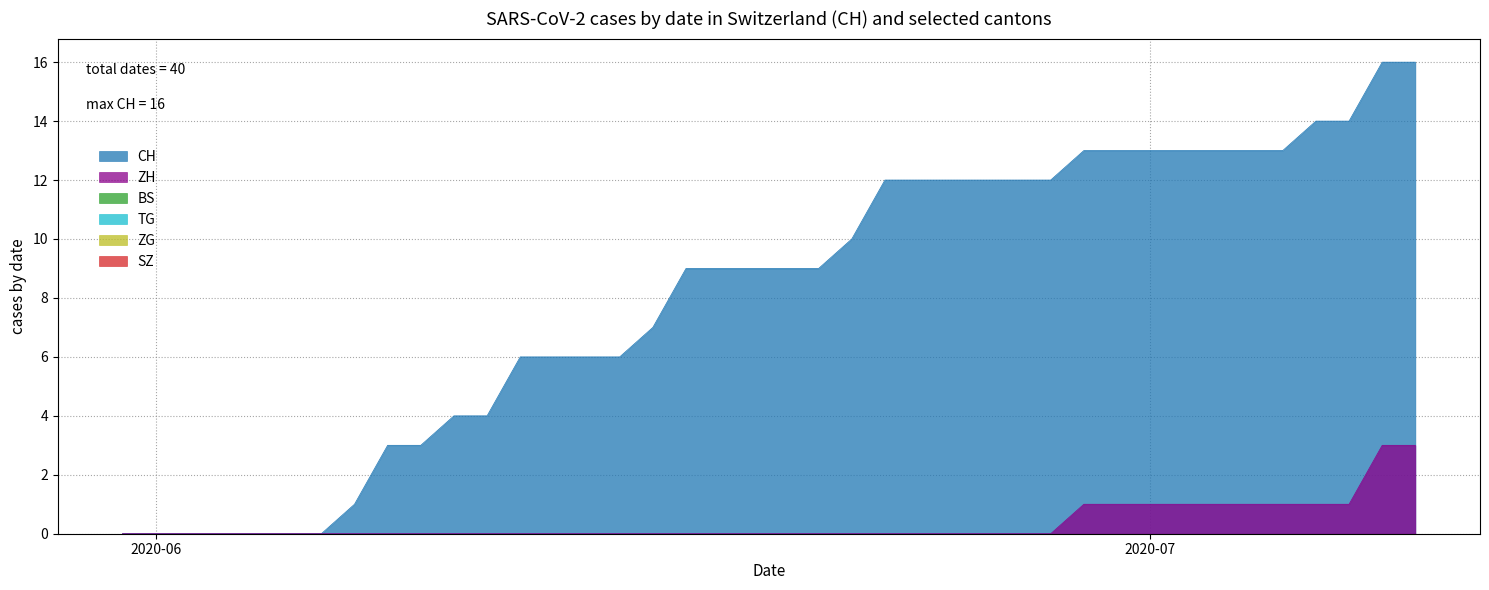

Does the chart display data point markers on the line(s)?

No